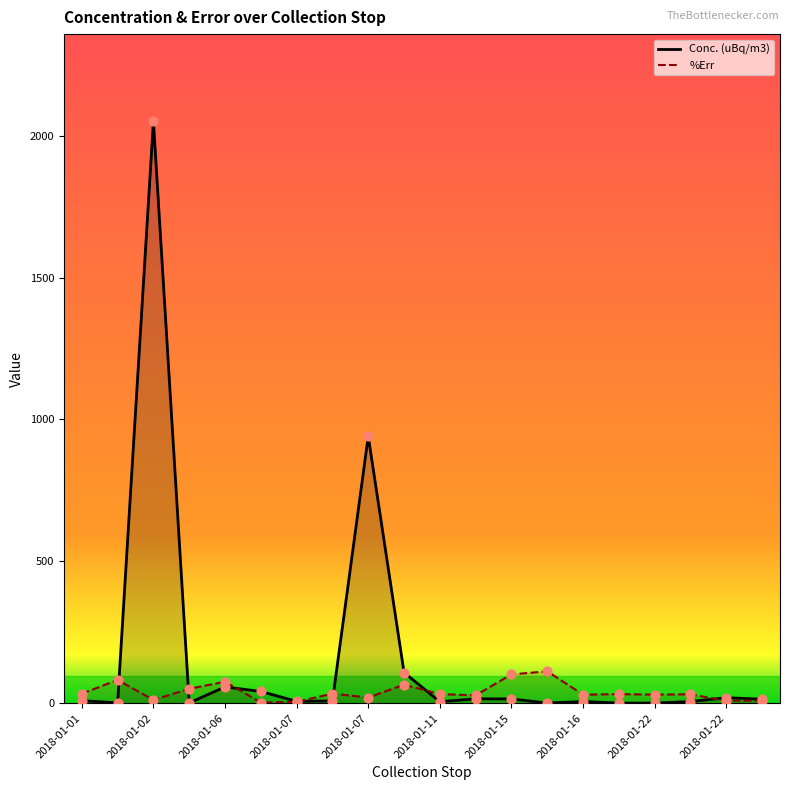

Which series reaches the maximum Y coordinate?

Conc. (uBq/m3)